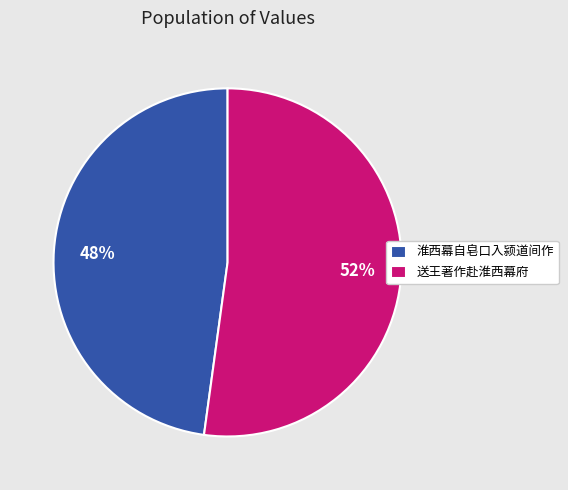

To the nearest percent, what is the average slice percentage?

50%